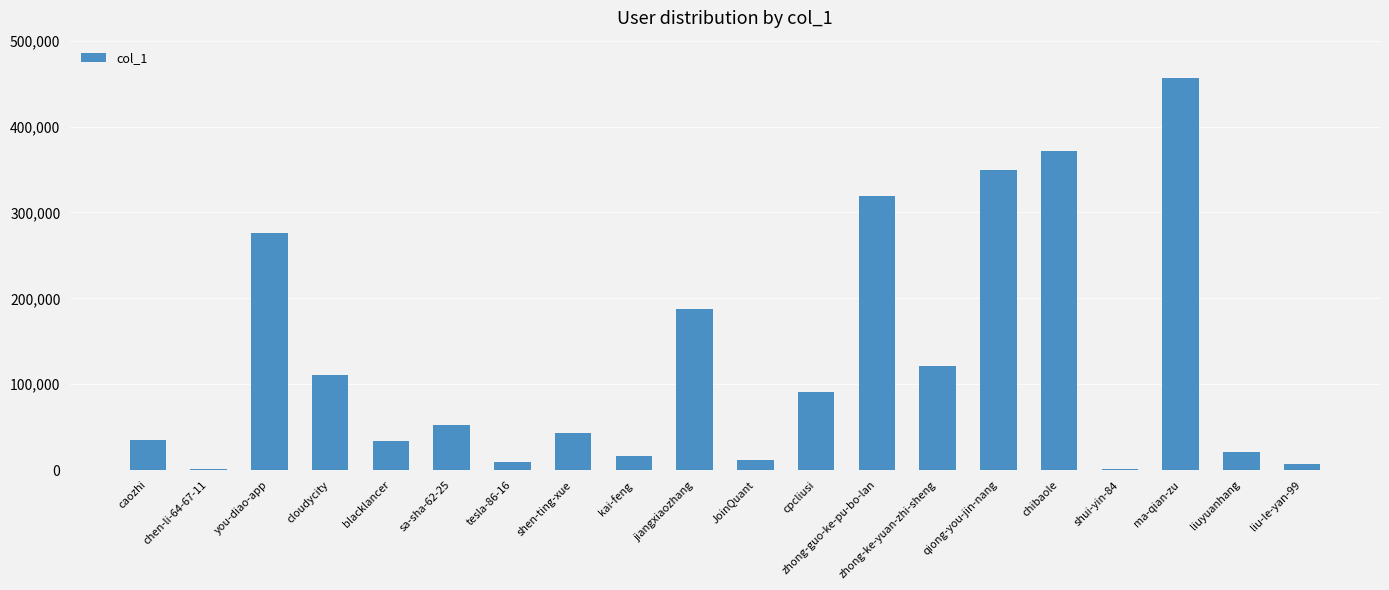

What is the maximum value shown in the chart?

456770